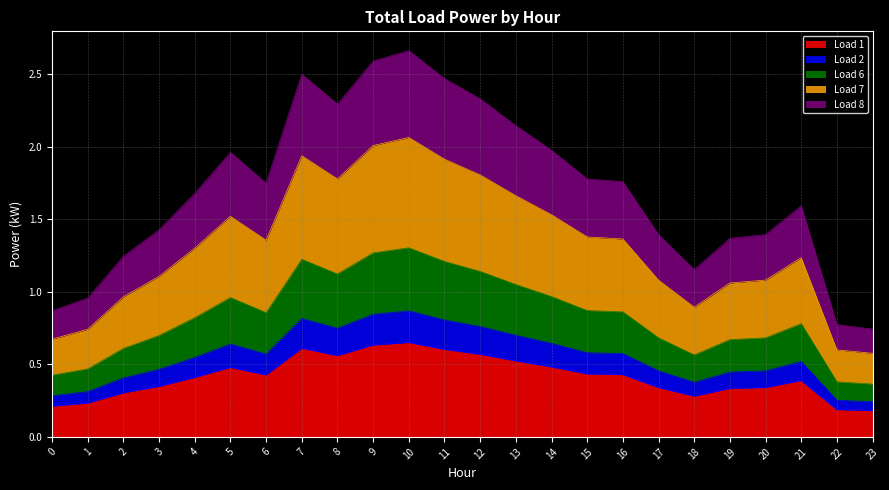

Is it true that Load 1 equals 0.6 at 7?

True